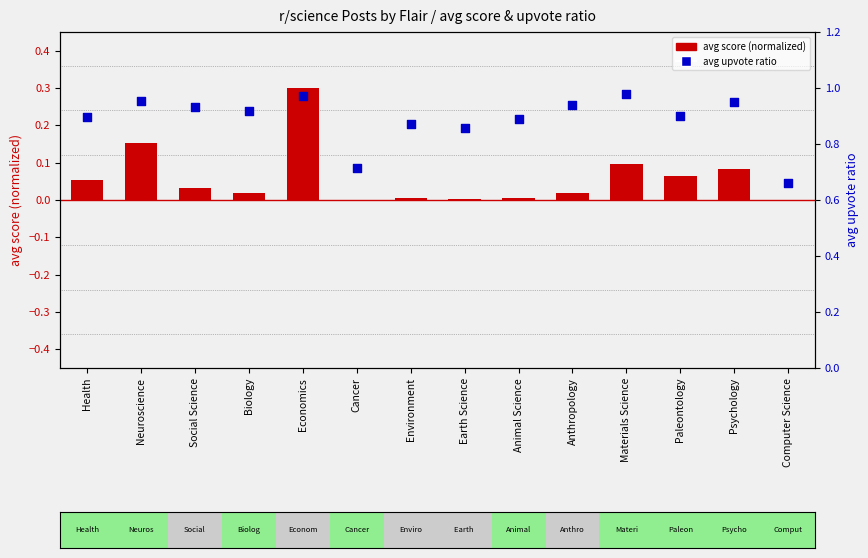

Which series has the largest Y range (max minus min)?

avg upvote ratio